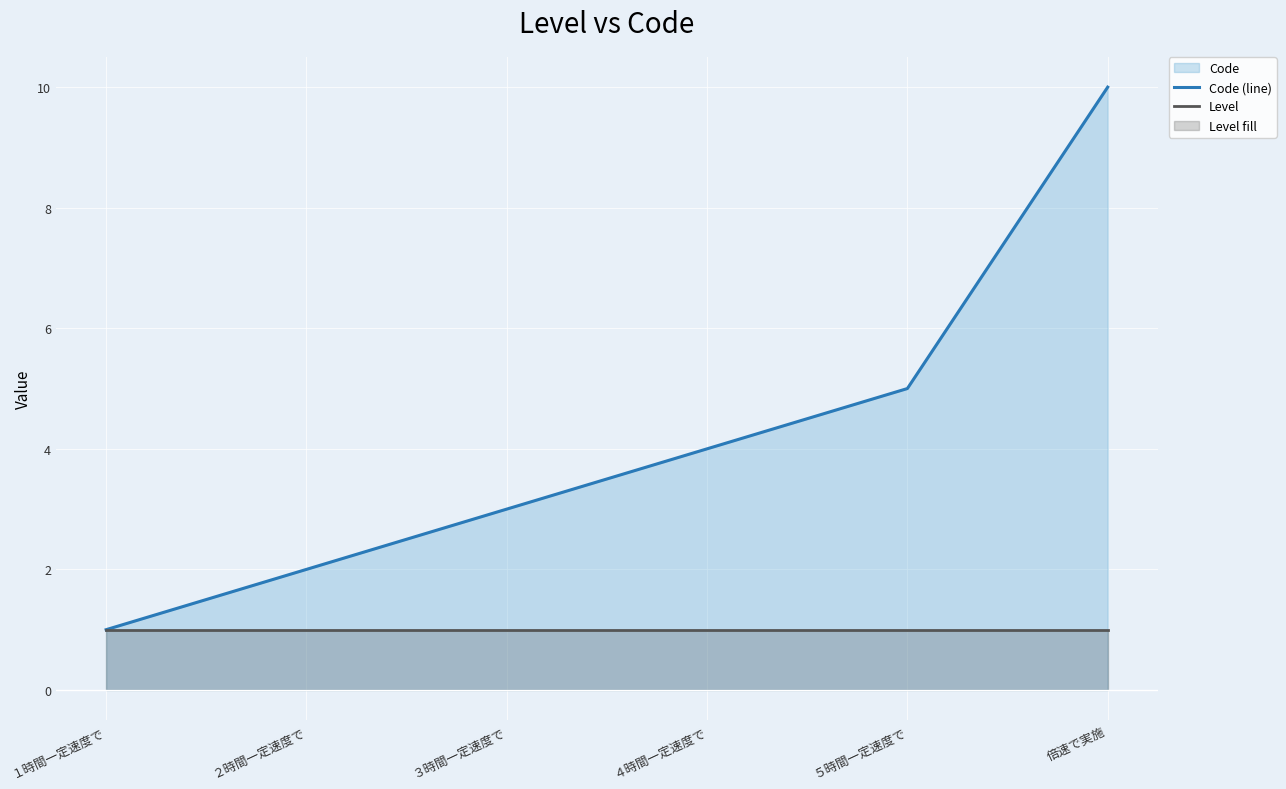

What is the total value across all series at ５時間一定速度で?

6